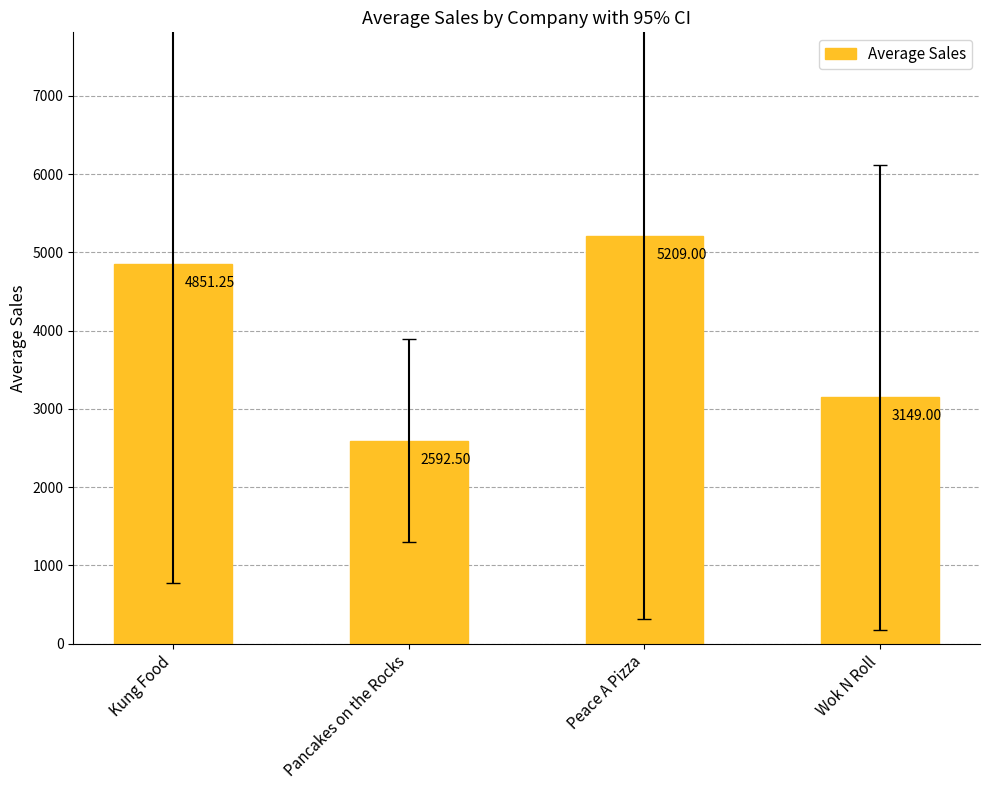

List the labels in order of value, smallest first.

Pancakes on the Rocks, Wok N Roll, Kung Food, Peace A Pizza